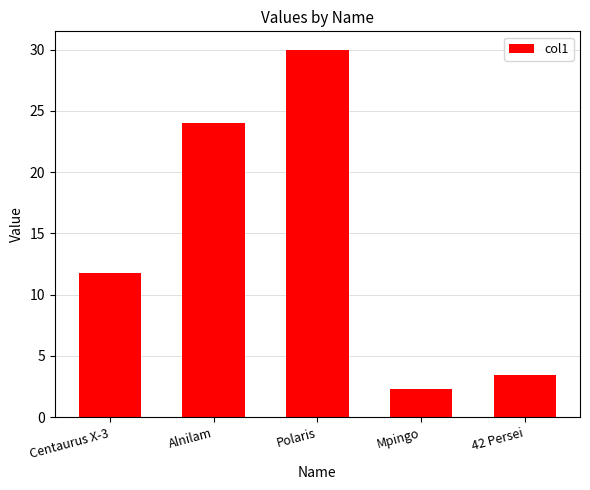

List the labels in order of value, smallest first.

Mpingo, 42 Persei, Centaurus X-3, Alnilam, Polaris